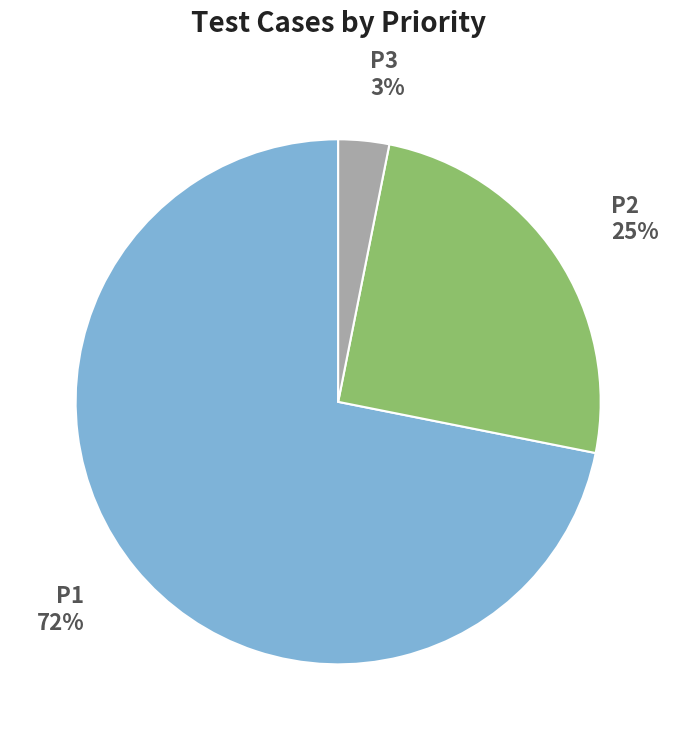

Is it true that P1 is 82% of the pie?

False